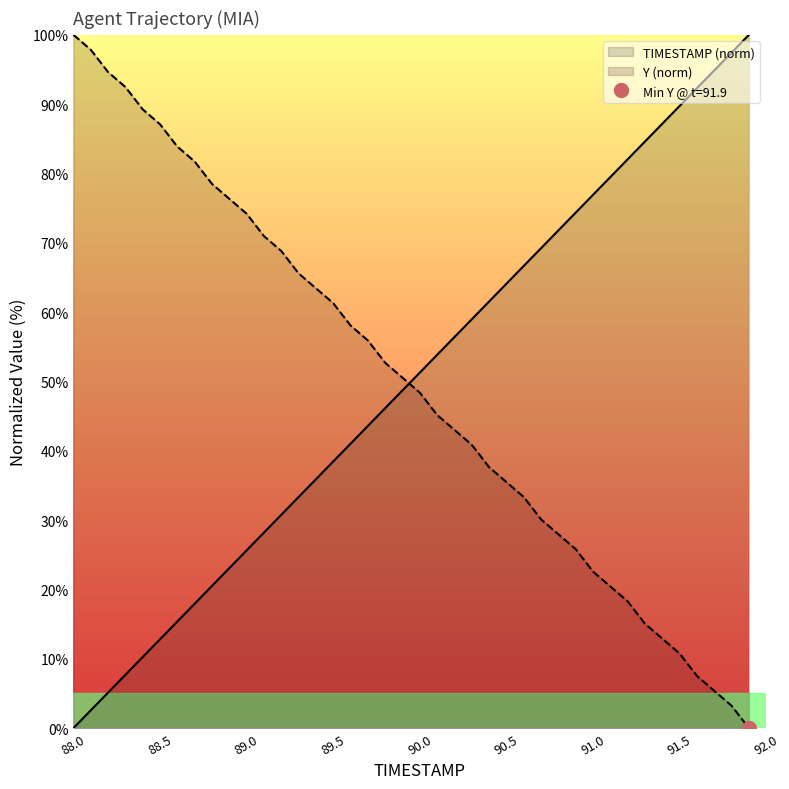

At 89.6, list the series in order from smallest to largest.

TIMESTAMP, Y